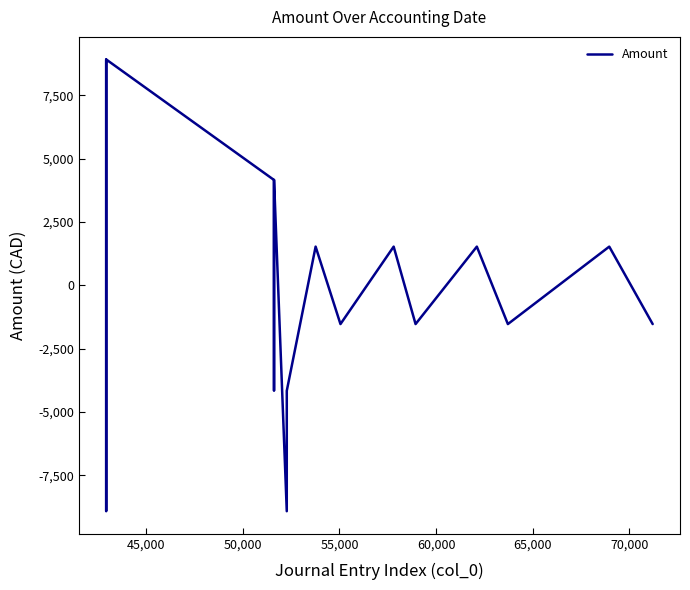

What is the difference between the maximum and minimum values?

17833.7